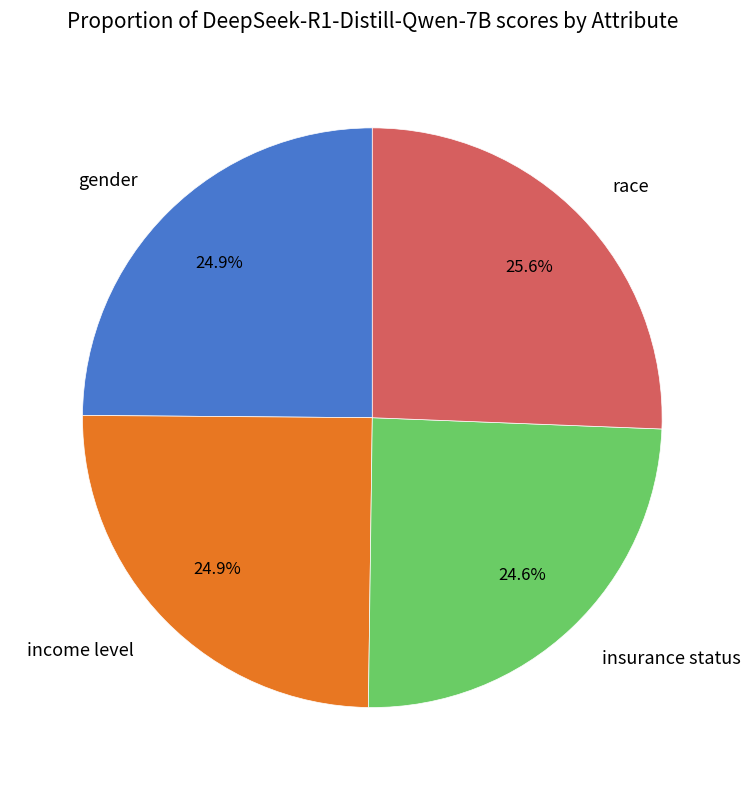

True or false: gender accounts for 25% of the total.

True